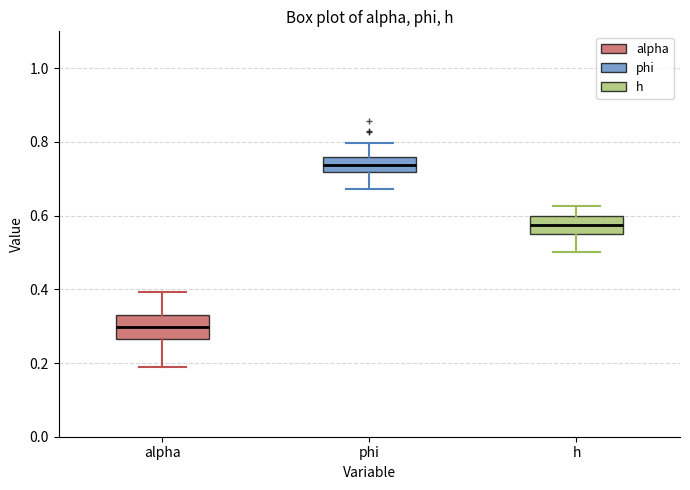

Reading left to right, transcribe this box plot: for each box, give where its median line is, the range the box spans, and where its two whiskers end, as read against the y-axis. The values are not printed on the chart, so give them approximately, as read against the axis.

alpha: median 0.30, box 0.26 to 0.32, whiskers 0.18 to 0.40
phi: median 0.74, box 0.72 to 0.76, whiskers 0.68 to 0.80
h: median 0.58, box 0.54 to 0.60, whiskers 0.50 to 0.62